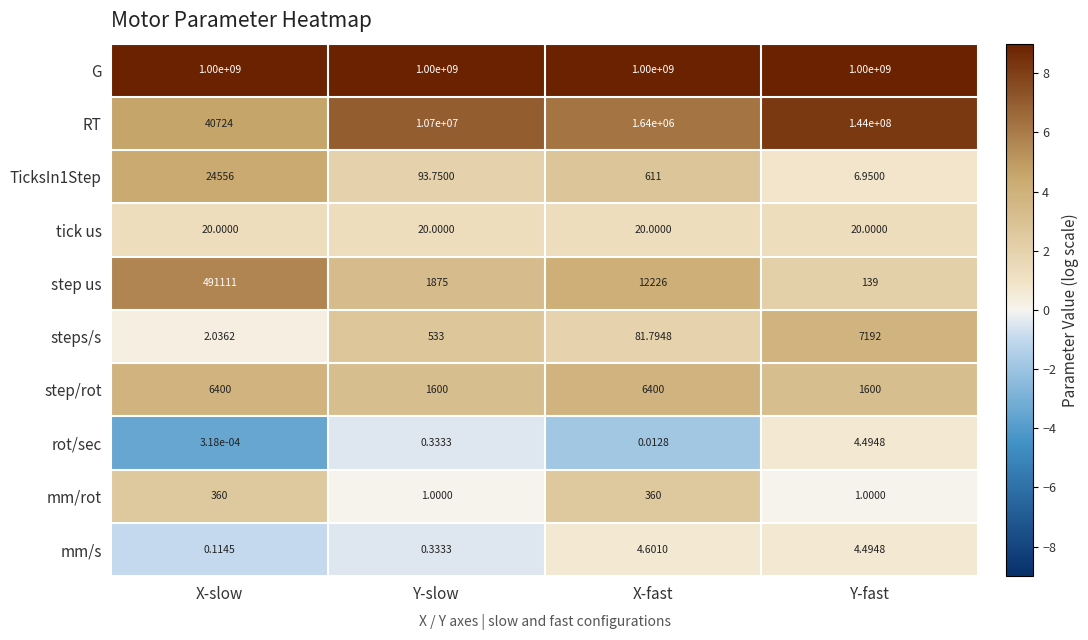

Which category has the lowest value across all series?

X-slow